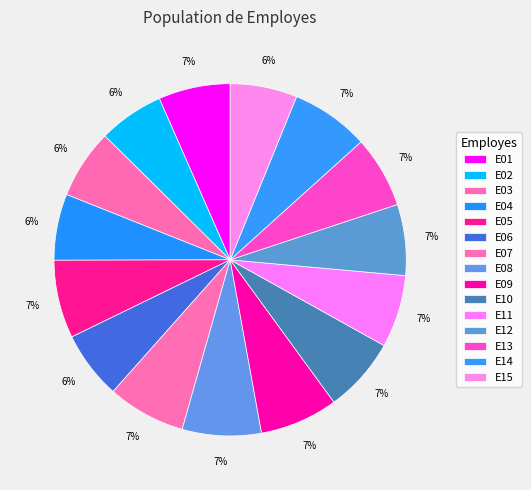

Rank the categories by value from highest to lowest.

E08, E05, E07, E09, E14, E10, E11, E01, E13, E12, E03, E06, E15, E04, E02